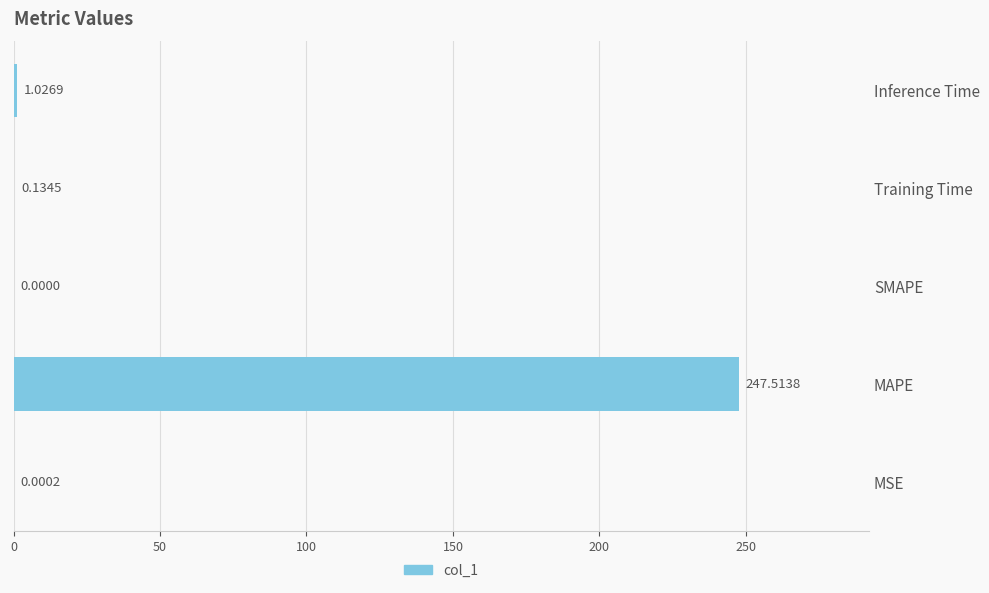

How many data points does each series have?

5